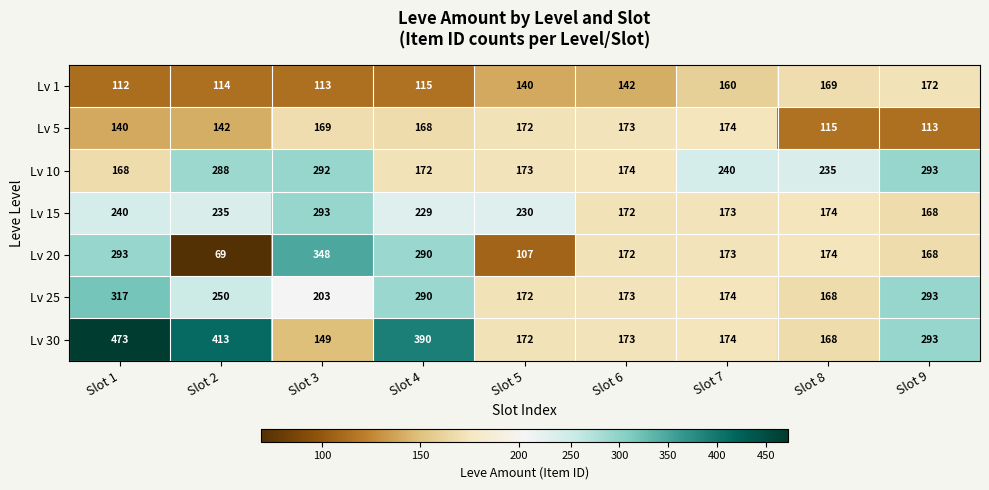

Which series has the largest range (max minus min)?

Lv 30